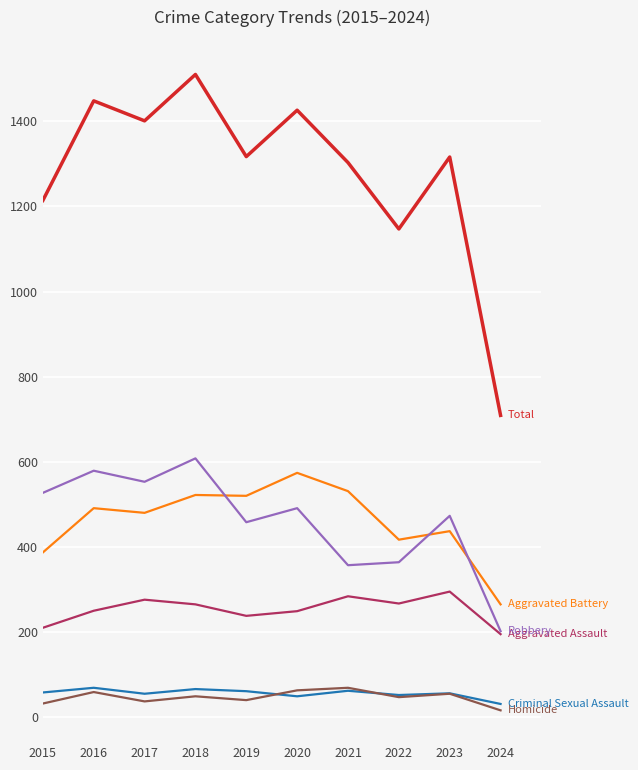

Which label corresponds to the largest value in the chart?

2018